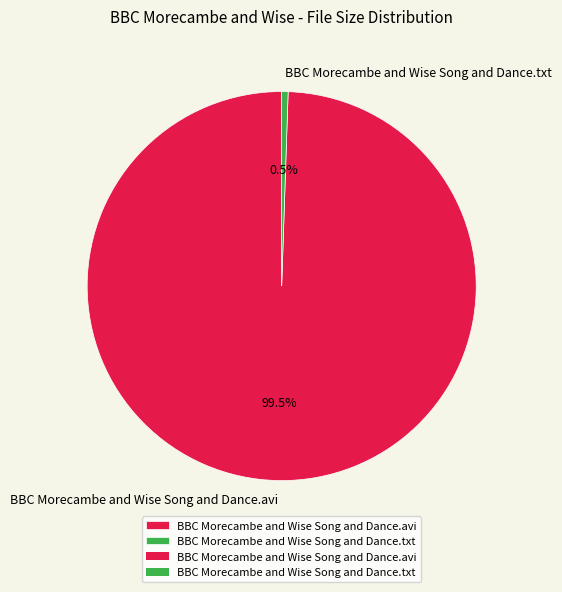

How much of the chart is everything except BBC Morecambe and Wise Song and Dance.txt?

99.5%